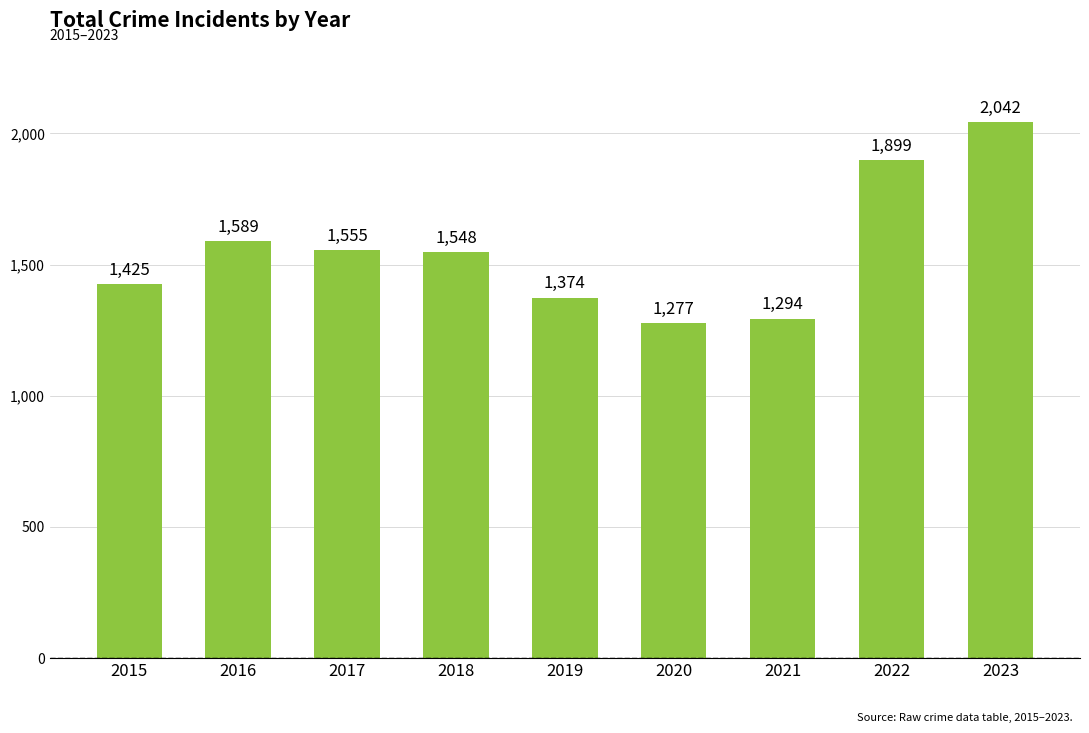

What is the change in value from 2015 to 2022?

+474